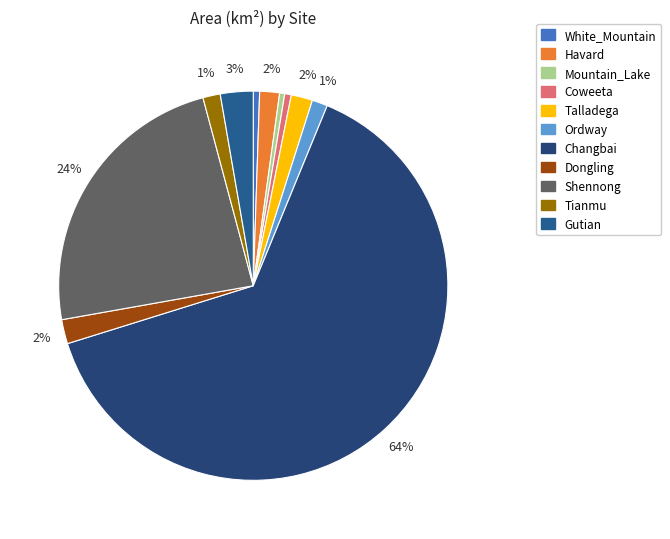

The Gutian slice represents 1% of the pie. True or false?

False